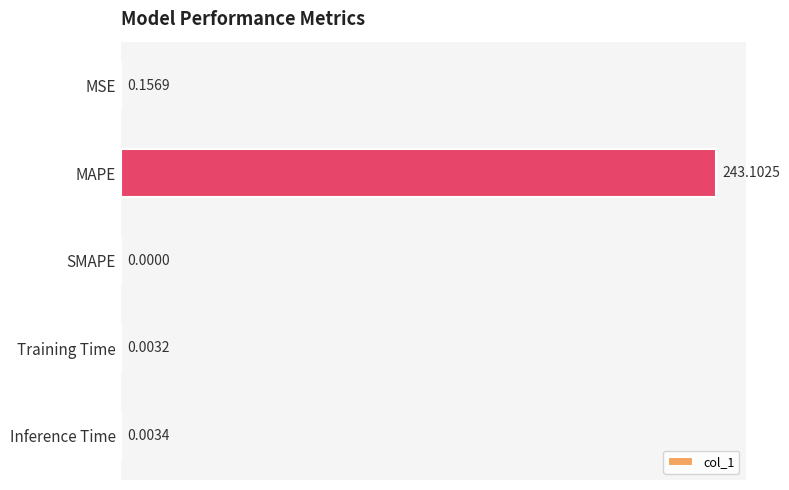

Count the number of categories in the chart.

5